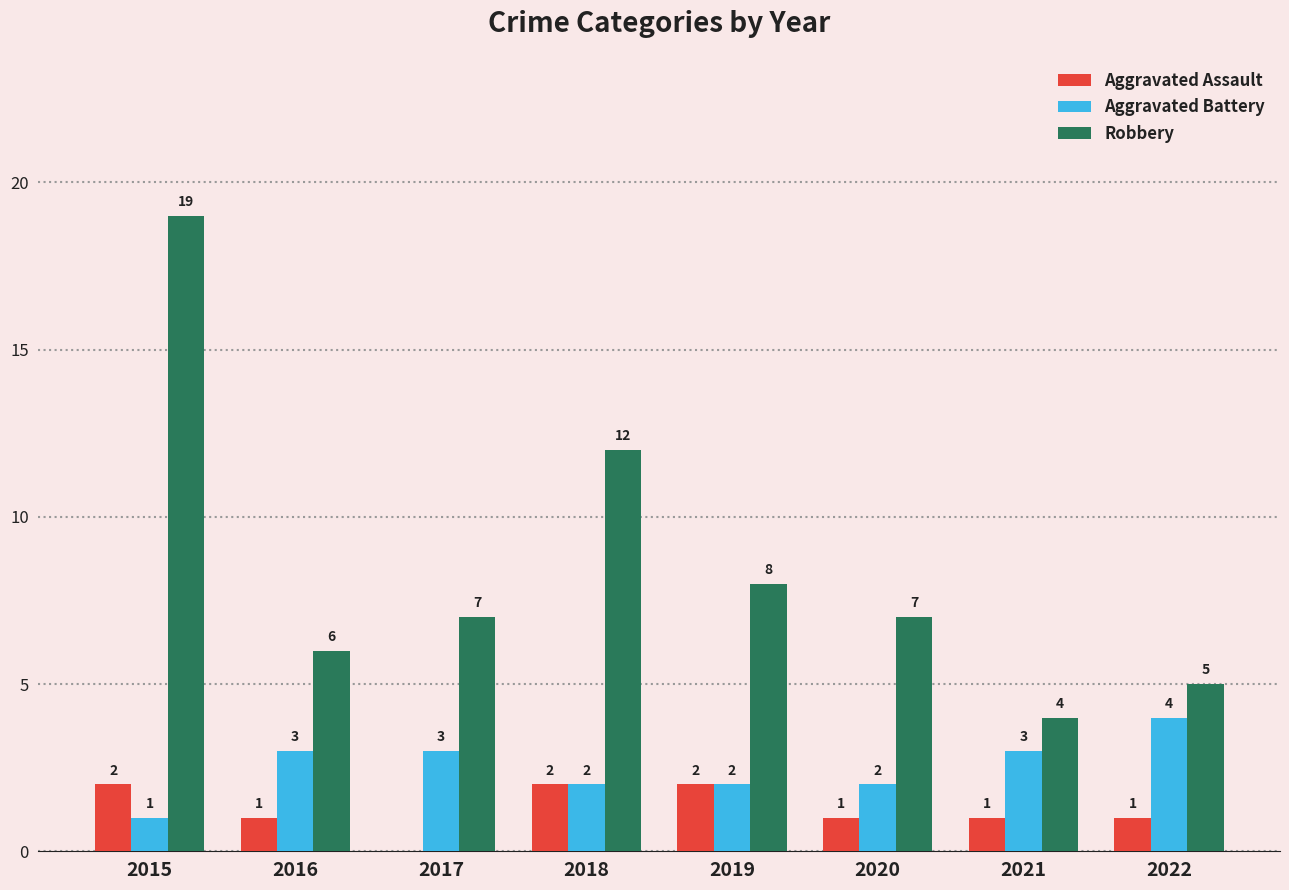

At which category is the sum across all series the highest?

2015